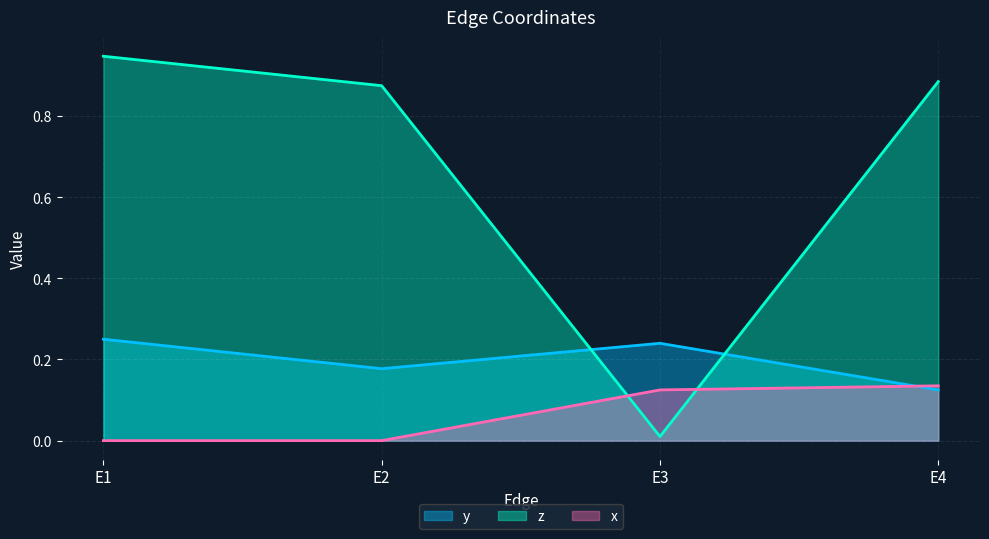

Read the y value at E4.

0.1